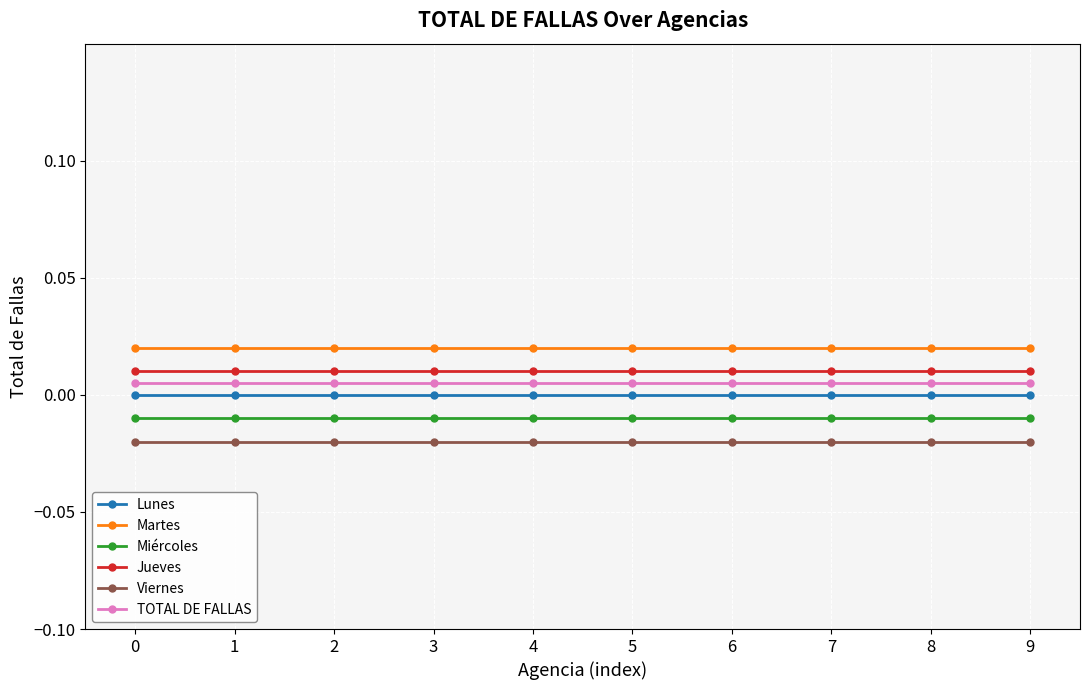

True or false: Viernes and Miércoles cross at least once.

False